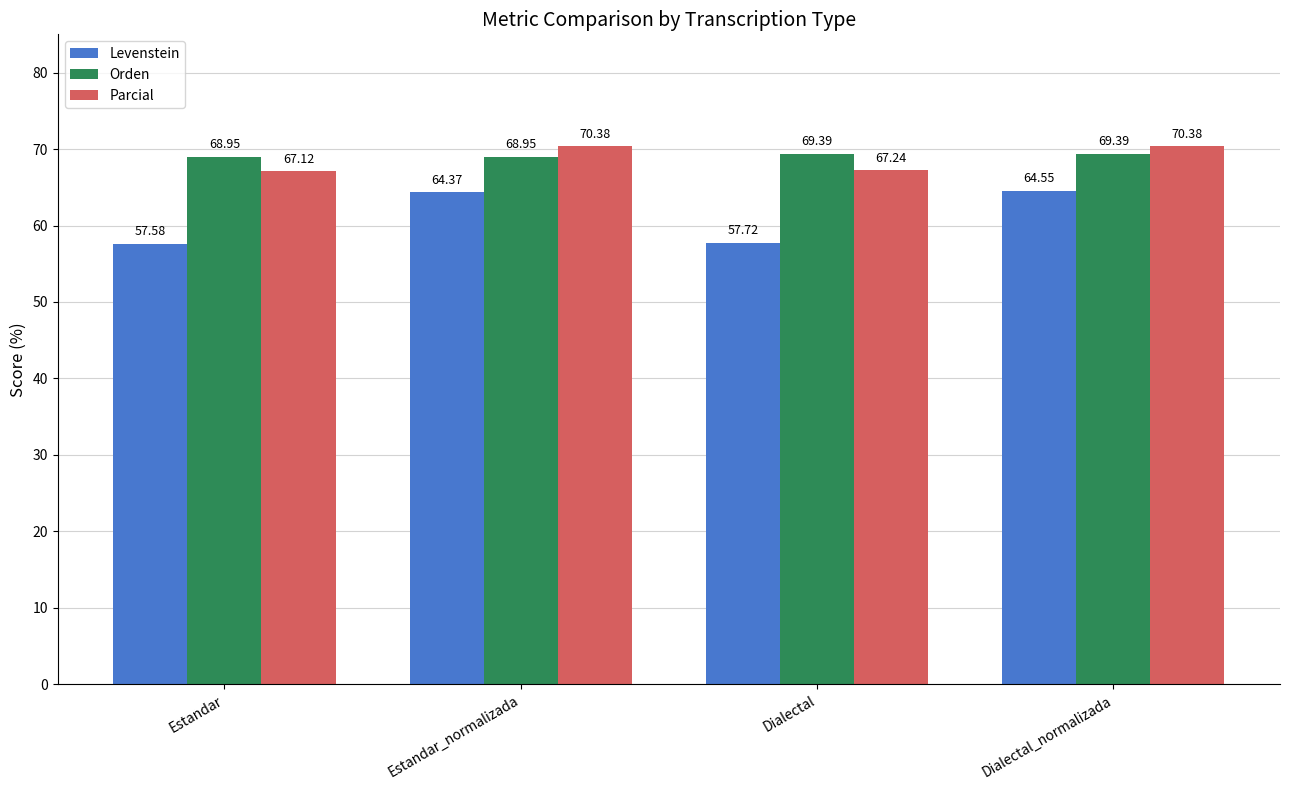

What is the average value of the Parcial series?

68.8